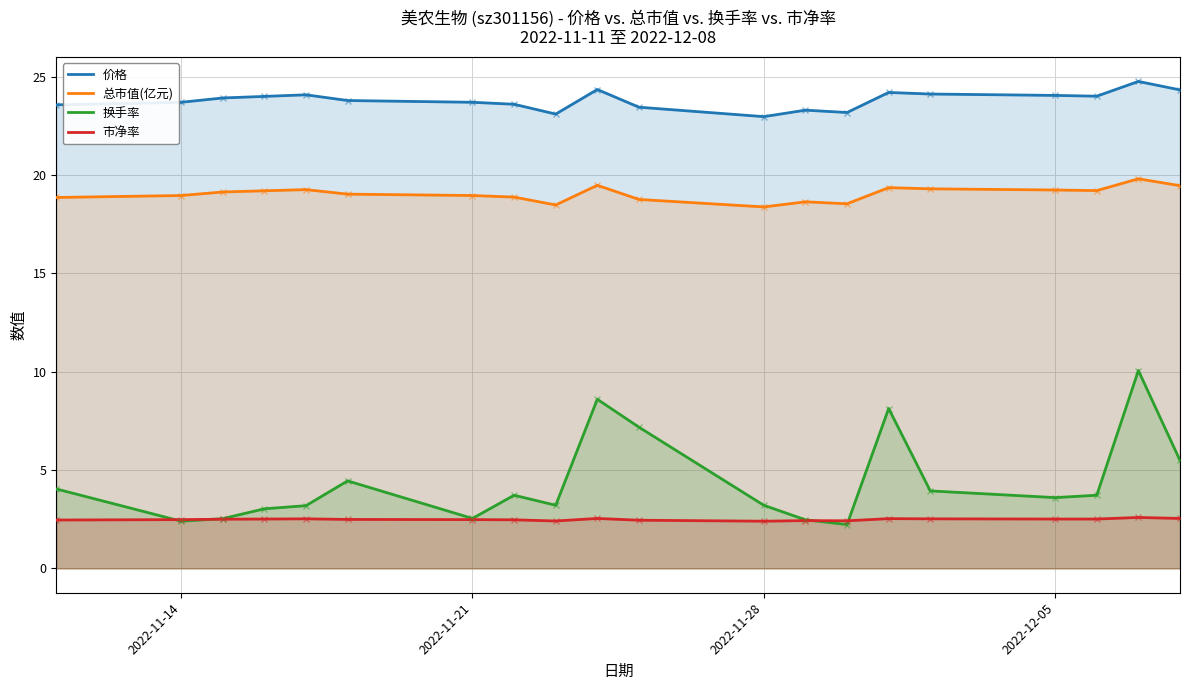

List the series in order of their peak value, lowest first.

市净率, 换手率, 总市值(亿元), 价格